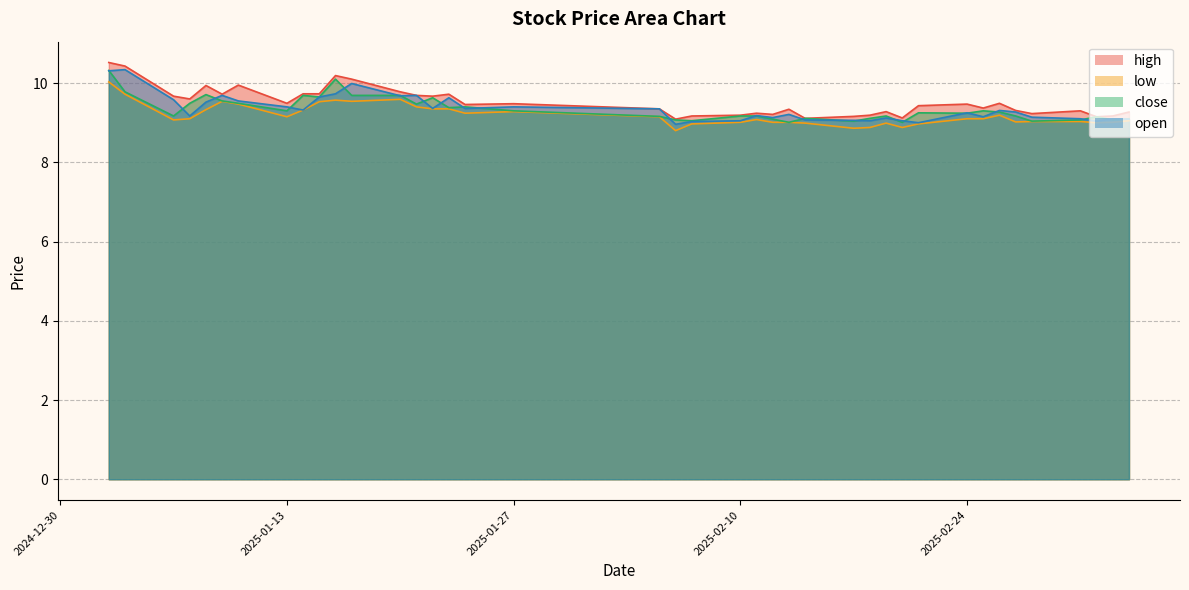

List the series in order of their peak value, highest first.

high, open, close, low